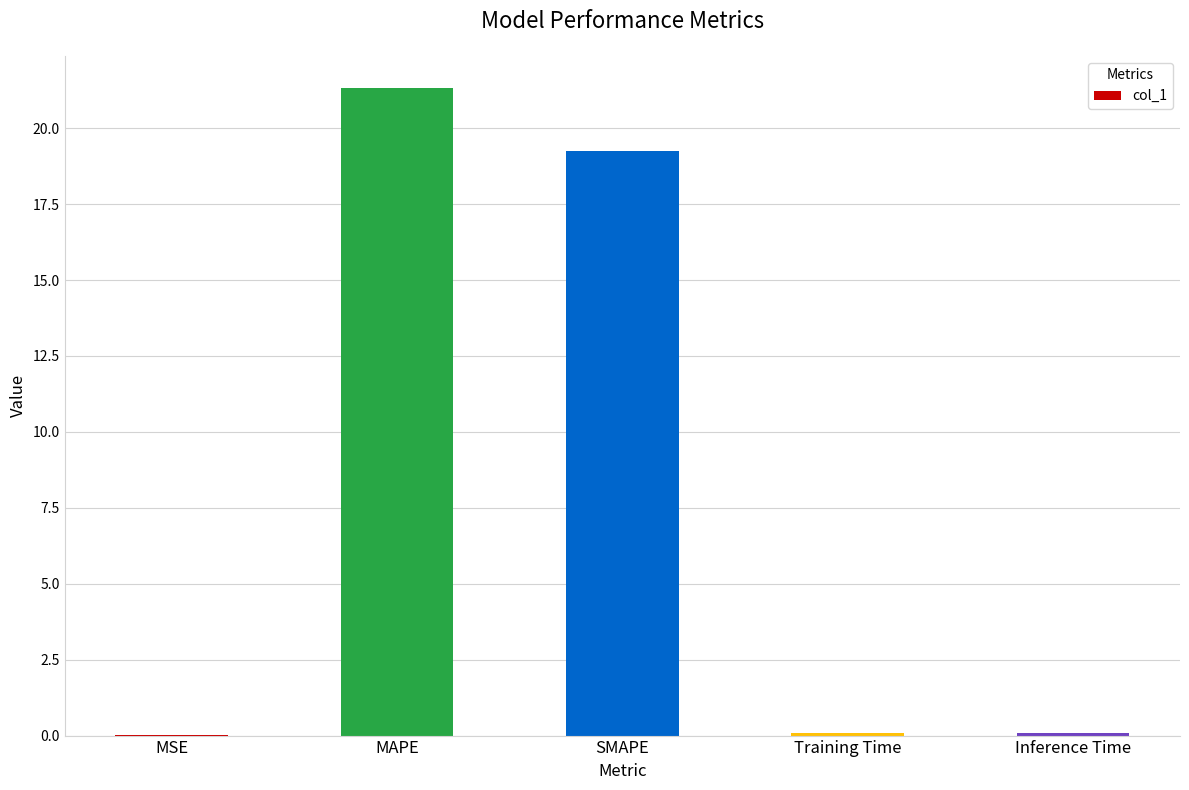

True or false: the data shows 0.1 at Training Time.

True